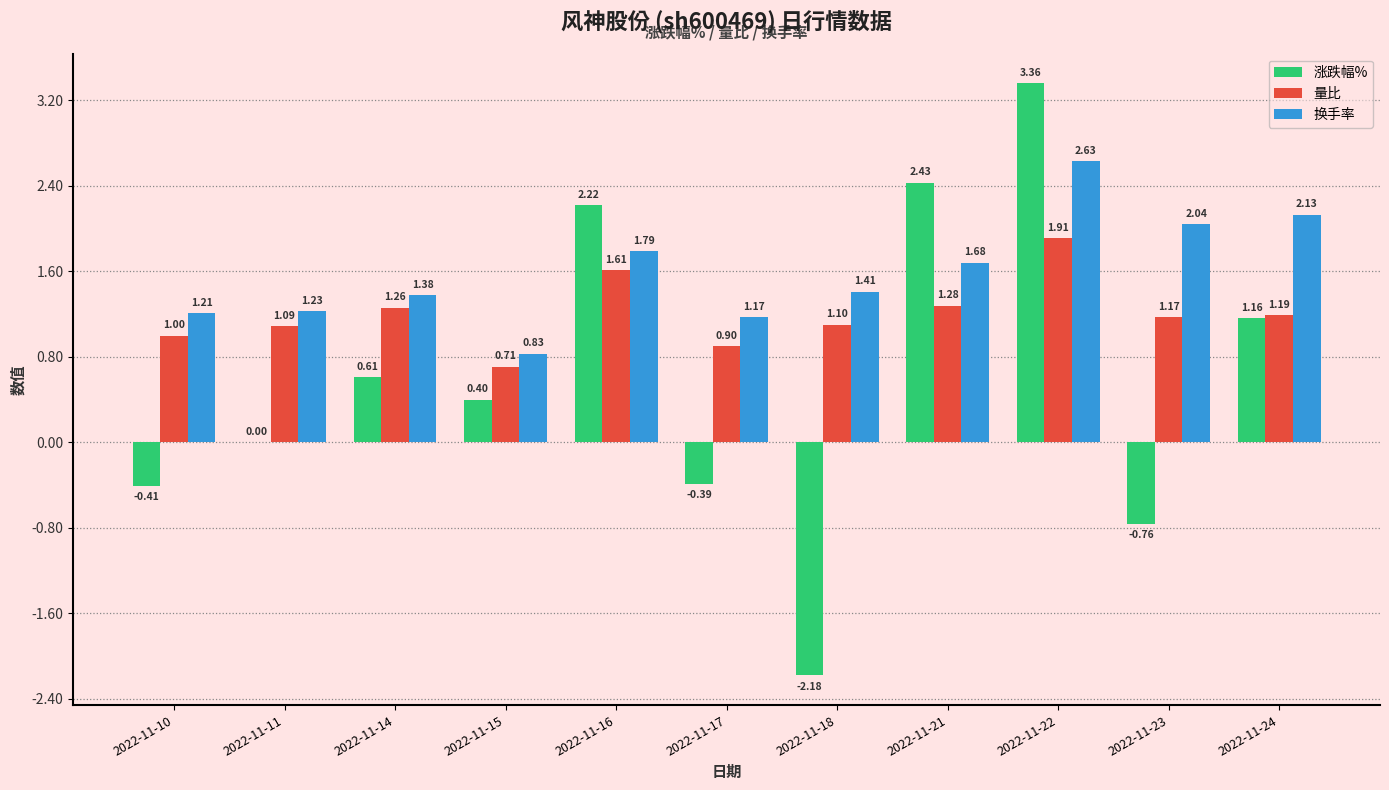

Which series changed the most between 2022-11-11 and 2022-11-18?

涨跌幅%